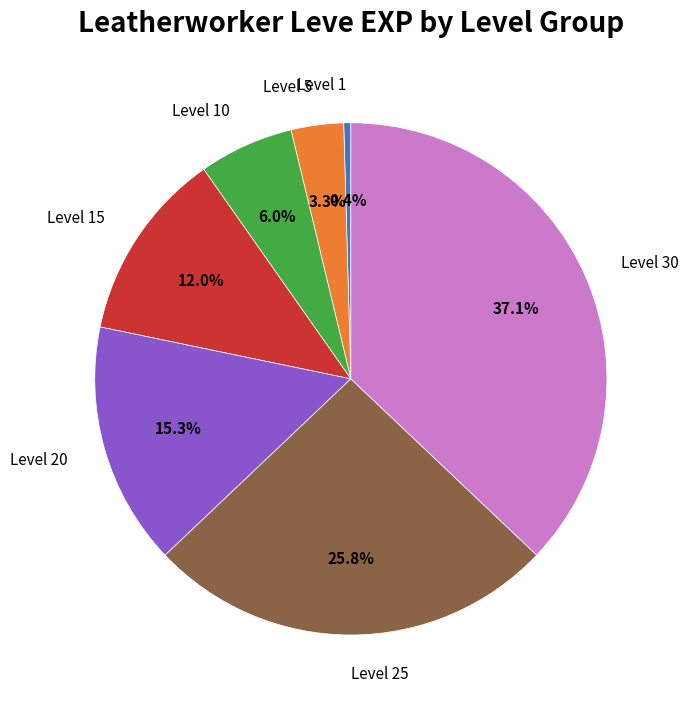

What percentage is NOT represented by Level 15?

88.0%